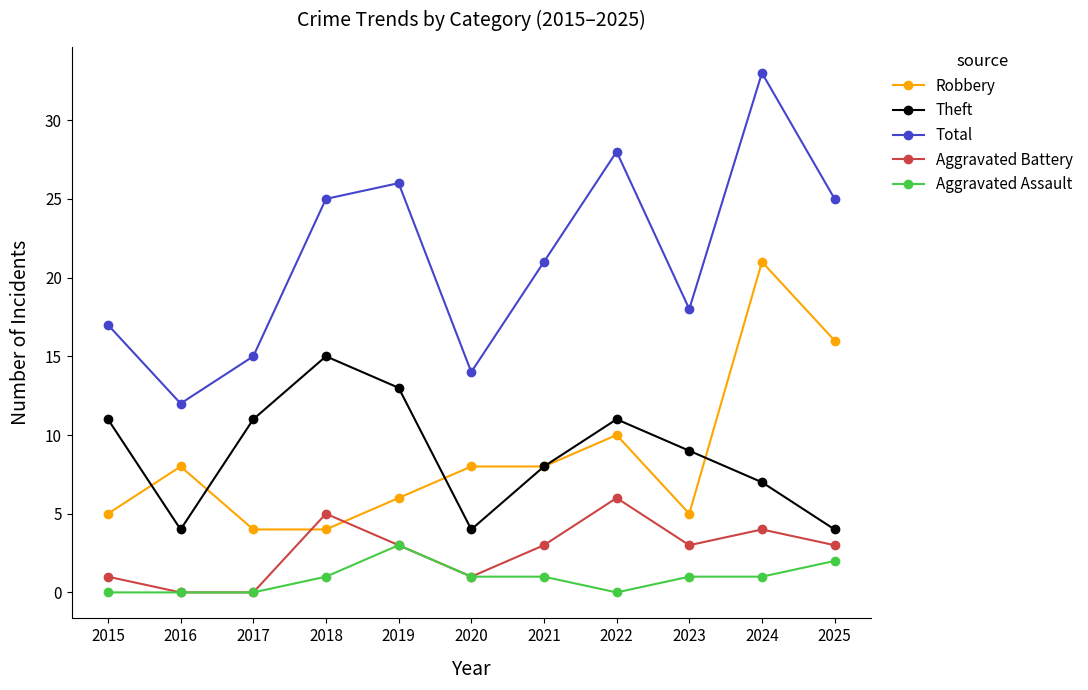

Is this an area chart (filled region under the line)?

No